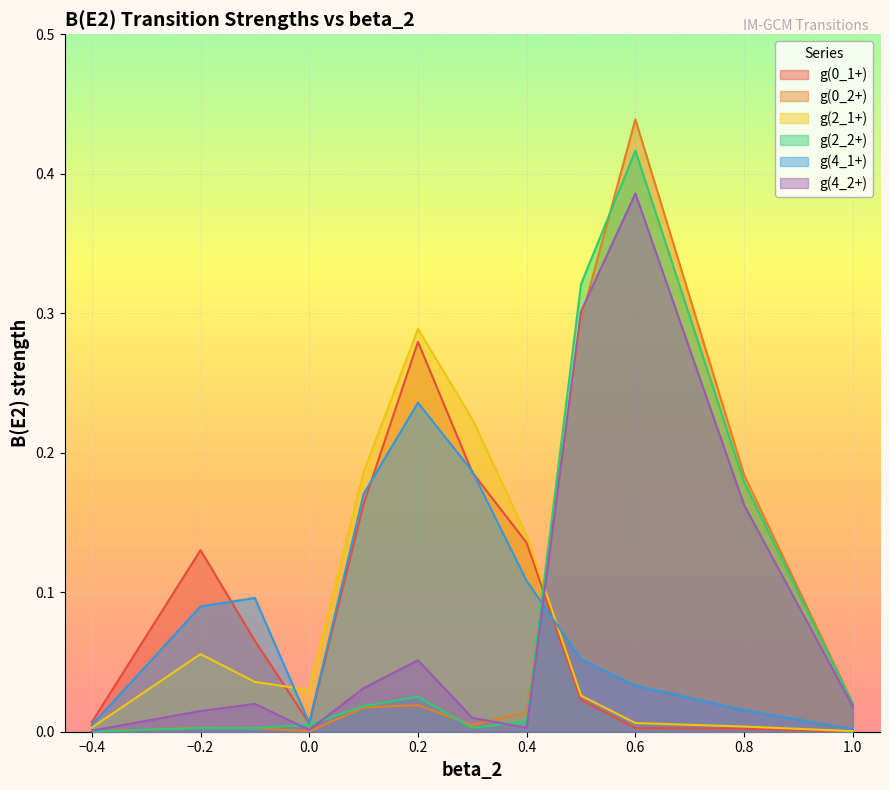

How many times do g(2_2+) and g(0_1+) cross each other?

1